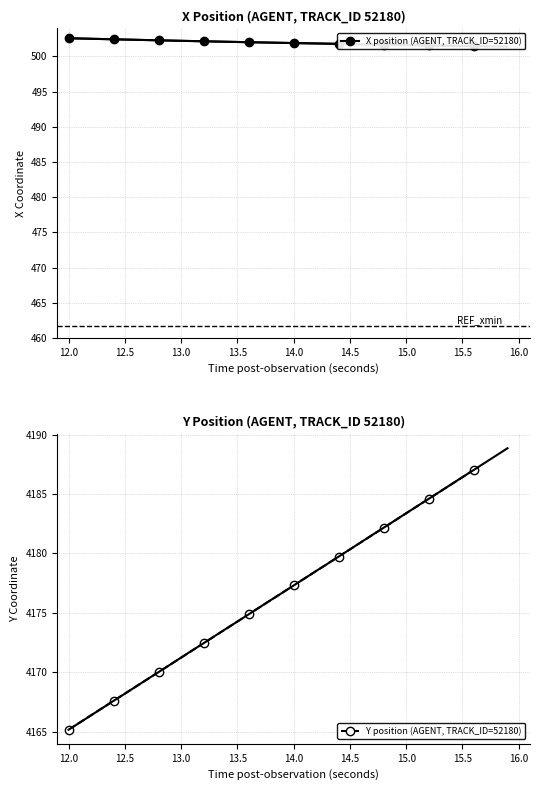

What is the lowest value of the Y position (AGENT, TRACK_ID=52180) series?

4165.2